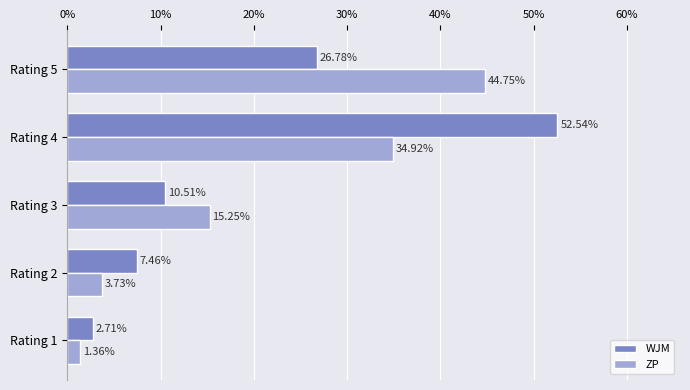

List the labels in order of WJM value, largest first.

Rating 4, Rating 5, Rating 3, Rating 2, Rating 1